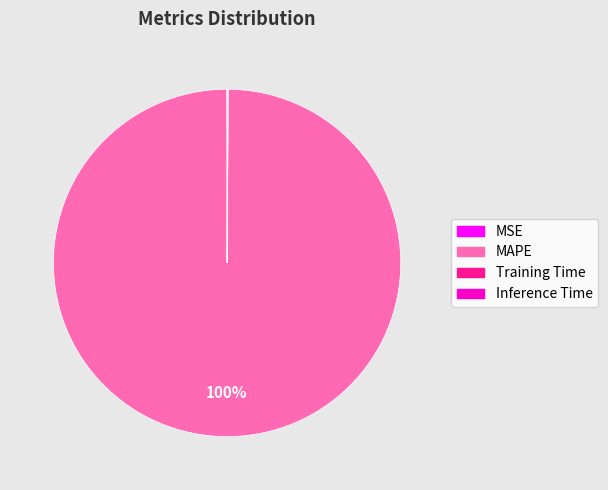

Which category has the biggest portion of the pie?

MAPE